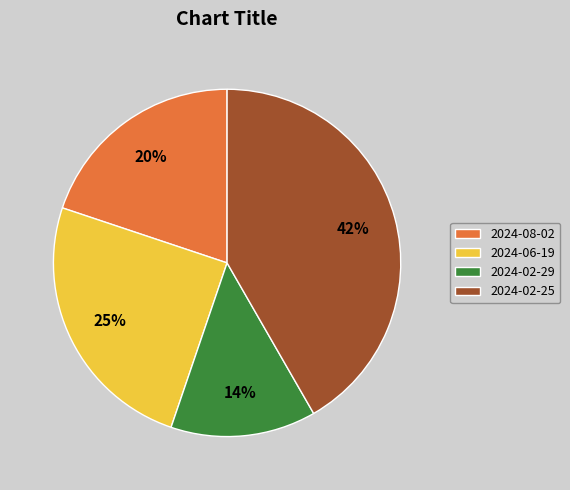

Rank the categories by value from highest to lowest.

2024-02-25, 2024-06-19, 2024-08-02, 2024-02-29